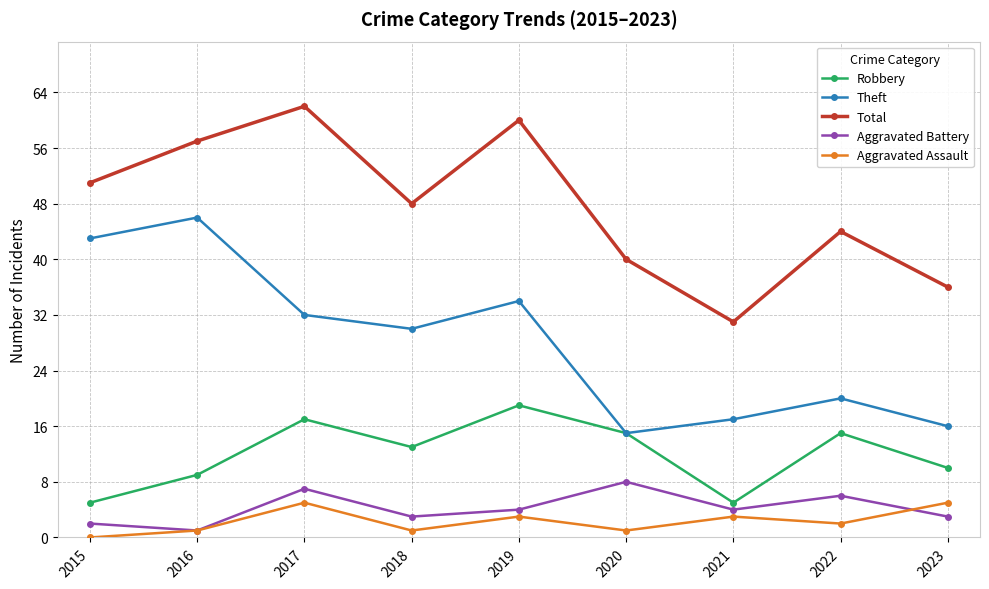

Read the Aggravated Battery value at 2019.

4